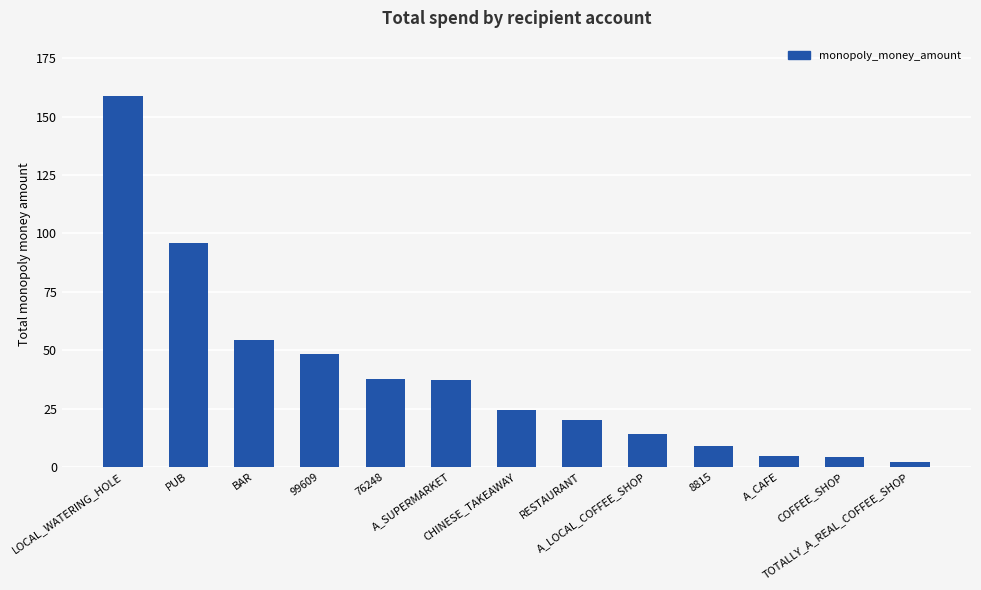

What is the label of the 1st bar from the right?

TOTALLY_A_REAL_COFFEE_SHOP